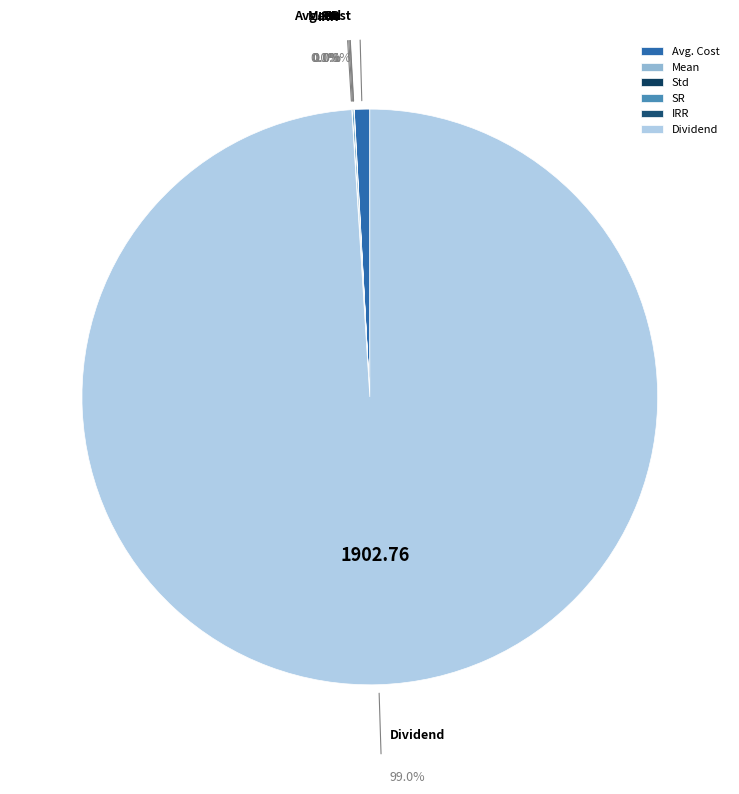

Count the number of slices in the pie.

6